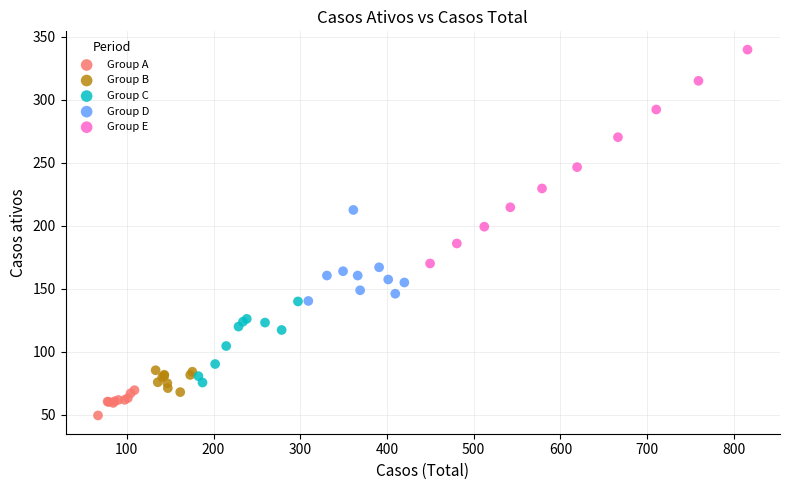

Which series reaches the maximum Y coordinate?

Group E